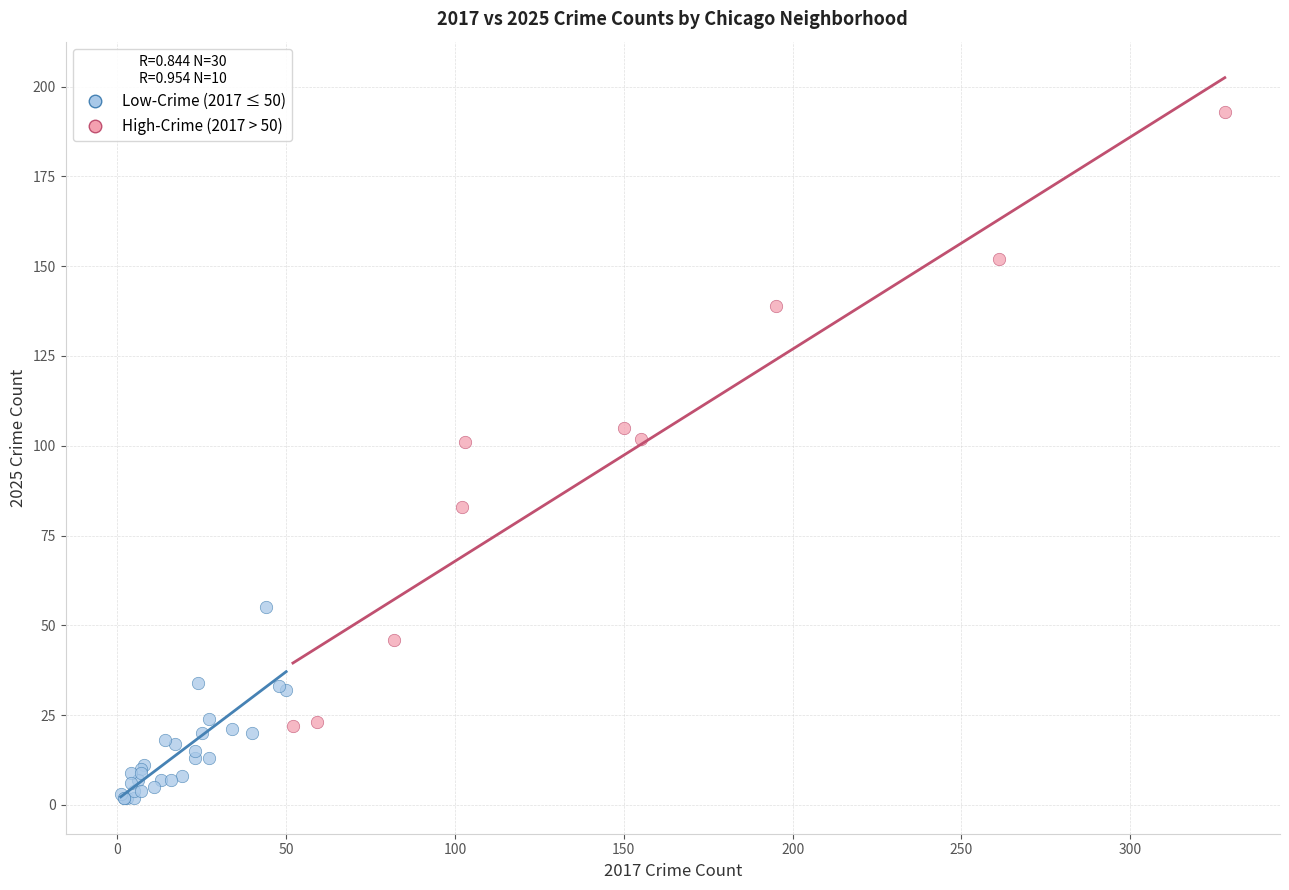

Which series reaches the maximum Y coordinate?

High-Crime (2017 > 50)